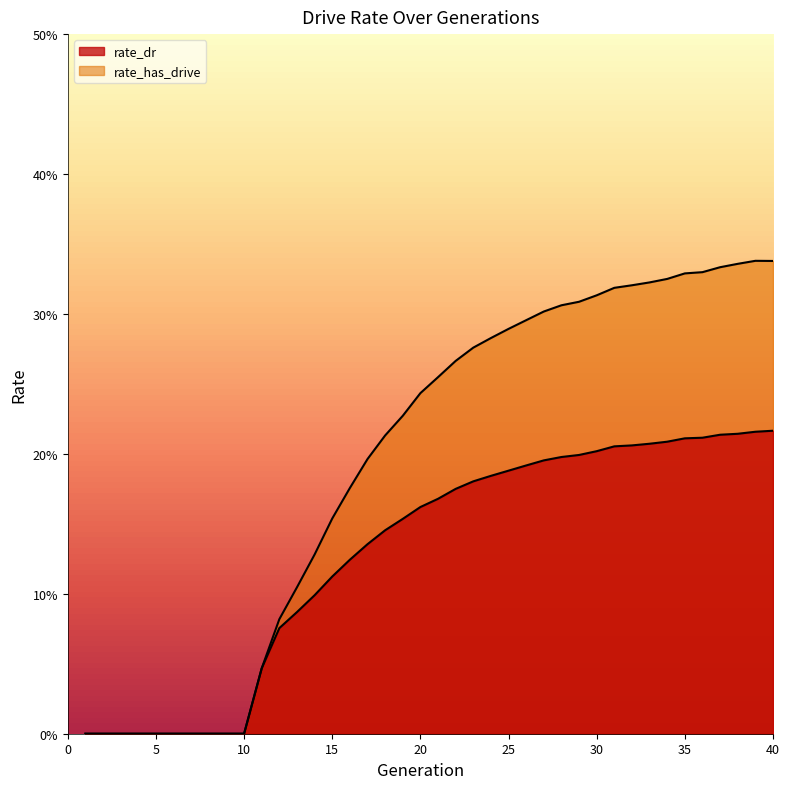

Rank the series by their average value, from highest to lowest.

rate_has_drive, rate_dr